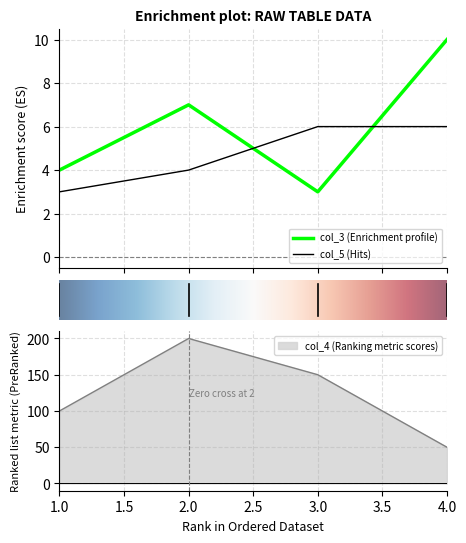

What is the average value of the col_5 series?

5